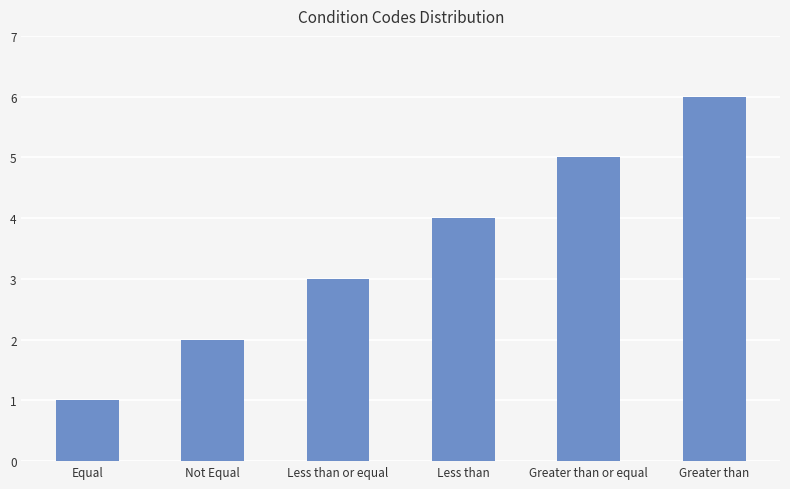

Reading right to left, list all the values displayed in this chart.

Greater than=6	Greater than or equal=5	Less than=4	Less than or equal=3	Not Equal=2	Equal=1